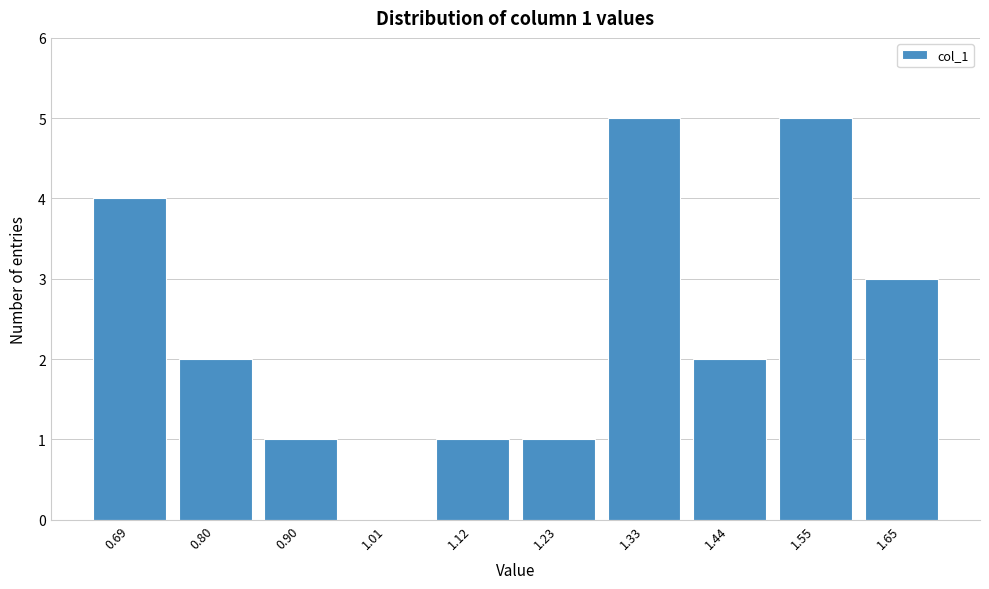

Reading left to right, list all the values displayed in this chart.

0.69=4	0.80=2	0.90=1	1.01=0	1.12=1	1.23=1	1.33=5	1.44=2	1.55=5	1.65=3